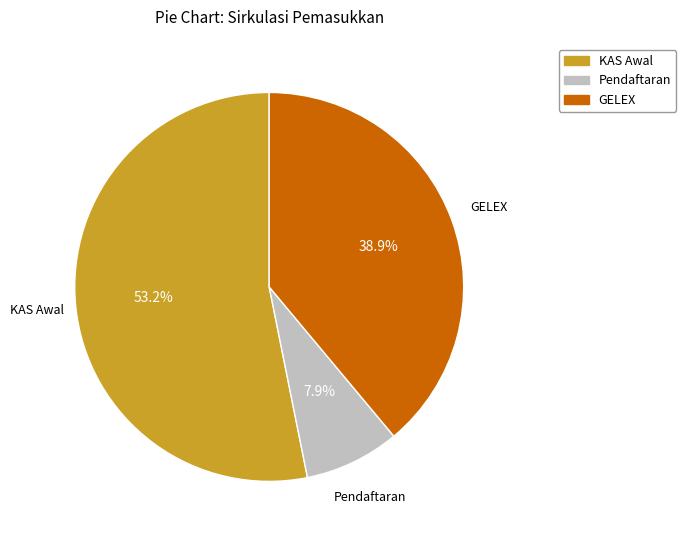

How many slices are in this pie chart?

3